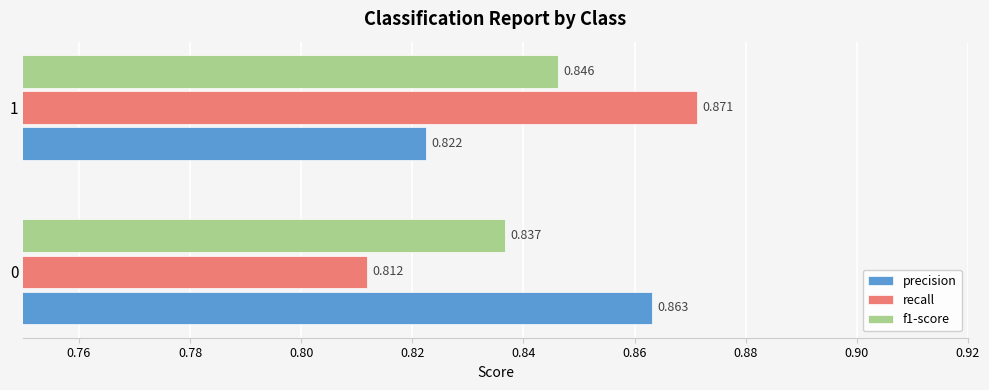

Between 0 and 1, which series saw the biggest shift?

recall